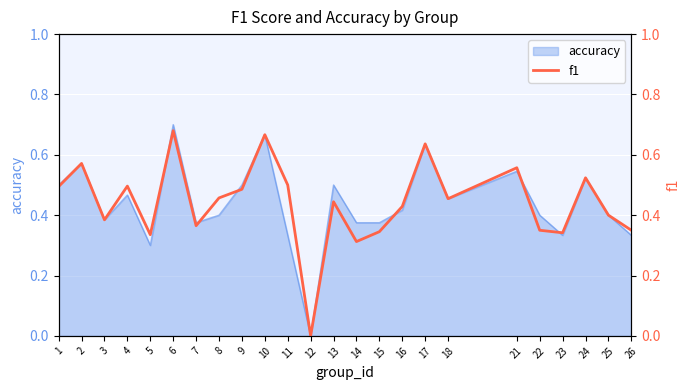

Which category has the lowest value across all series?

12